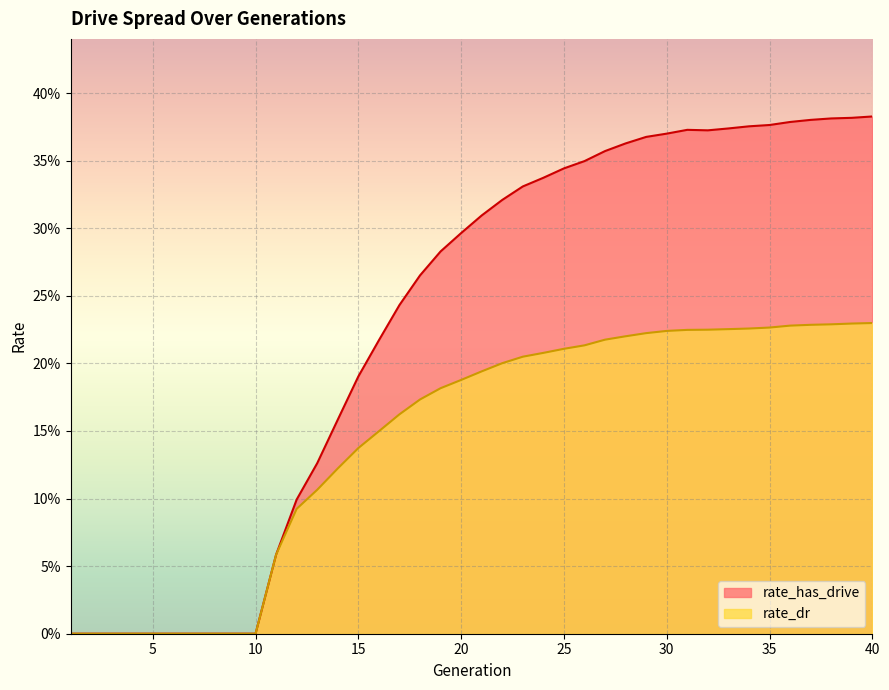

True or false: rate_dr and rate_has_drive intersect in this chart.

False